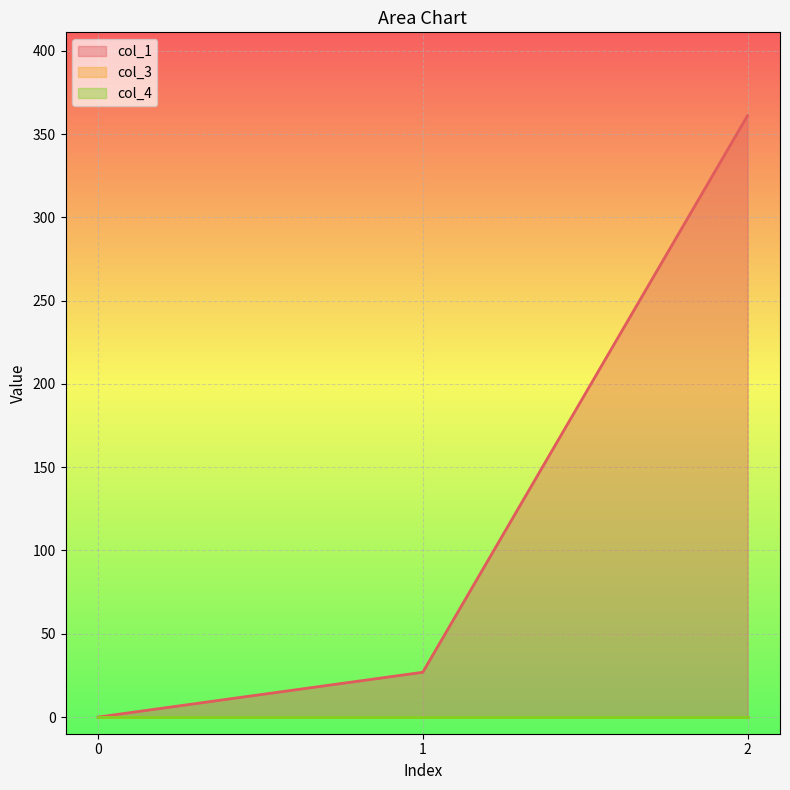

What is the total value across all series at 1?

26.9